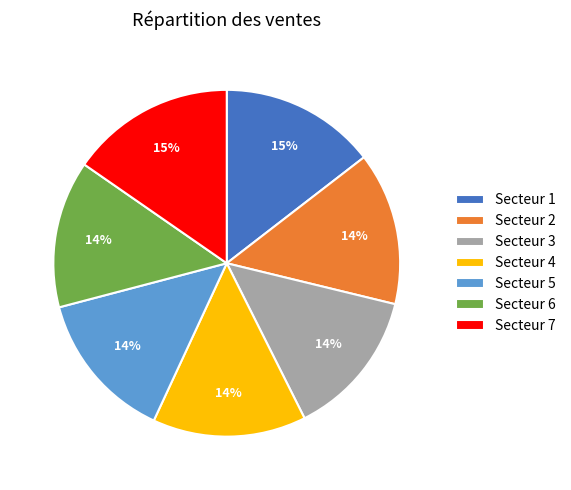

True or false: Secteur 3 accounts for 20% of the total.

False